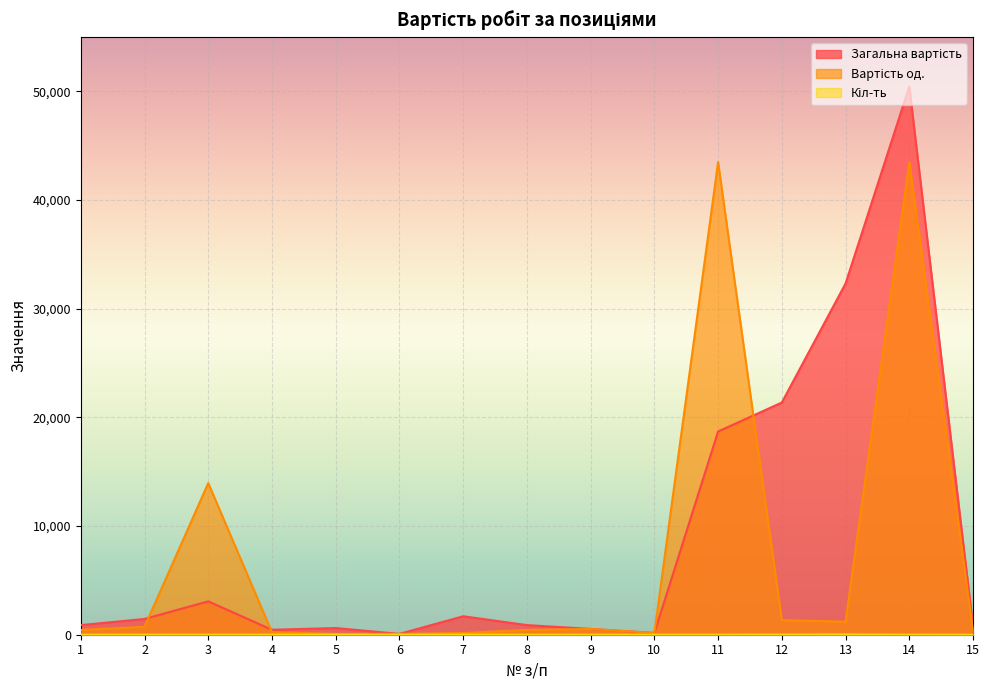

Where is the first local maximum for Вартість од.?

3